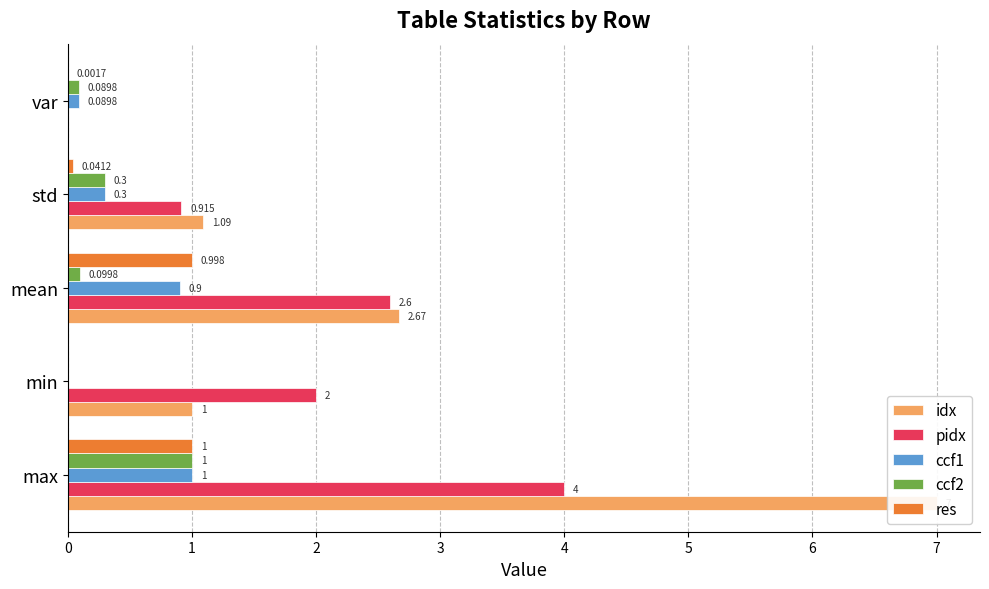

Which series has the largest total across all categories?

idx